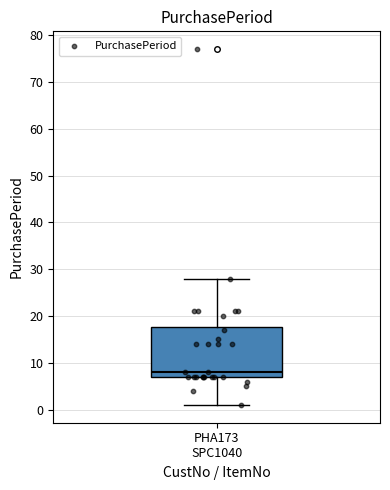

Read this box plot against the y-axis: the position of the median line, the range covered by the box, and the ends of both whiskers. The values are not printed on the chart, so give them approximately, as read against the axis.

median 8, box 7 to 18, whiskers 1 to 28